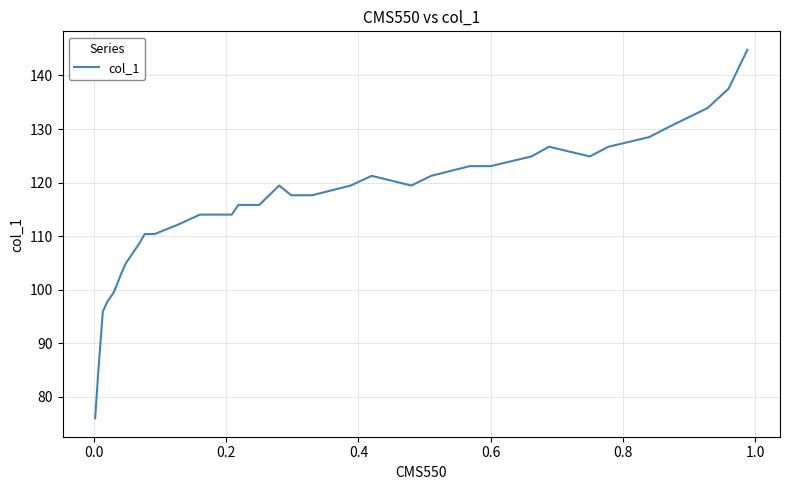

What is the greatest value displayed?

144.8